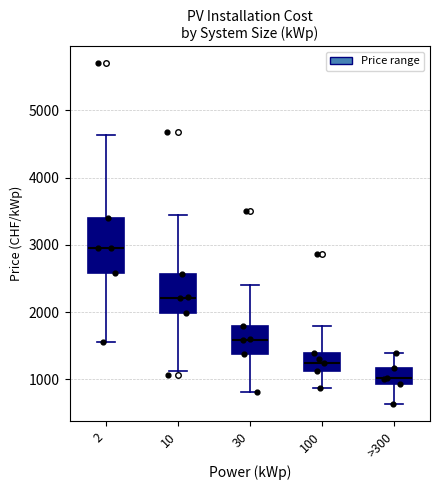

Reading left to right, transcribe this box plot: for each box, give where its median line is, the range the box spans, and where its two whiskers end, as read against the y-axis. The values are not printed on the chart, so give them approximately, as read against the axis.

2: median 3000, box 2600 to 3400, whiskers 1600 to 4600
10: median 2200, box 2000 to 2600, whiskers 1100 to 3400
30: median 1600, box 1400 to 1800, whiskers 800 to 2400
100: median 1200, box 1100 to 1400, whiskers 900 to 1800
>300: median 1000, box 900 to 1200, whiskers 600 to 1400